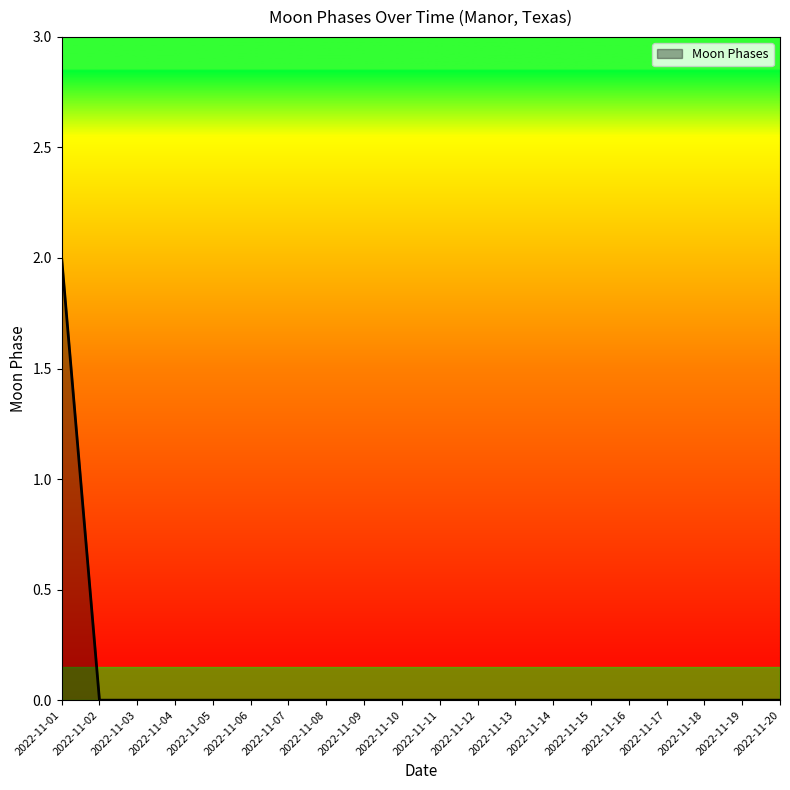

What is the sum of the values at 2022-11-11 and 2022-11-01?

2